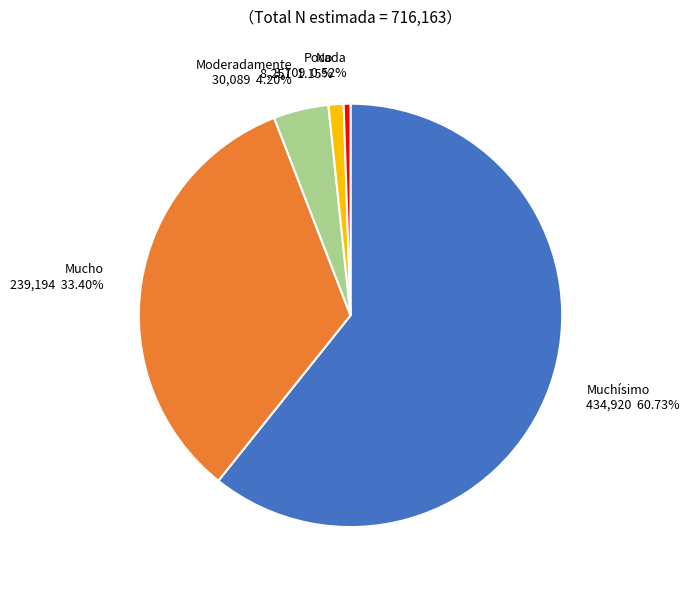

Count the number of slices in the pie.

5